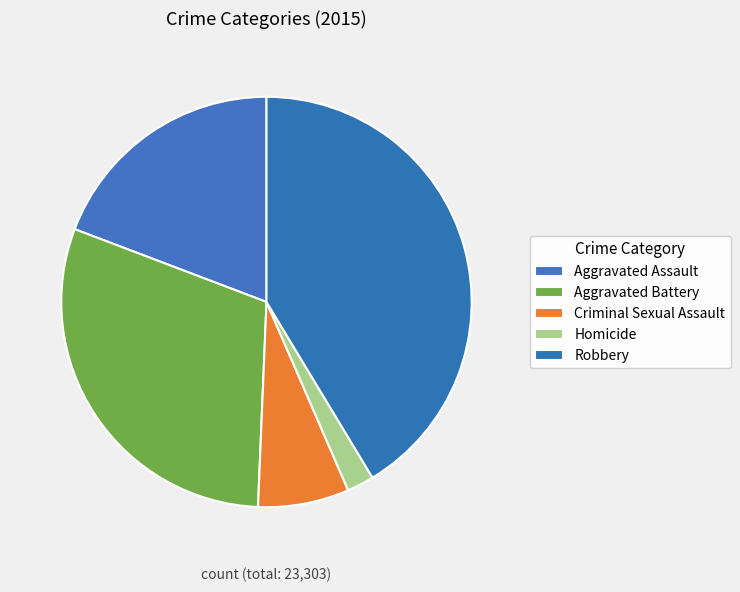

What is the change in value from Aggravated Battery to Homicide?

-6522